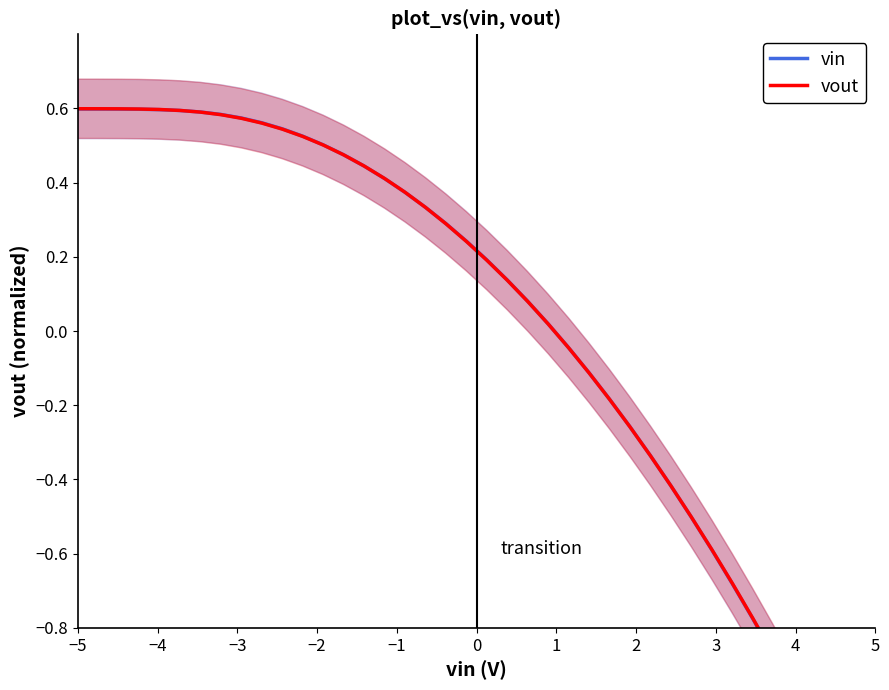

What are all the series names shown in the legend?

vin, vout